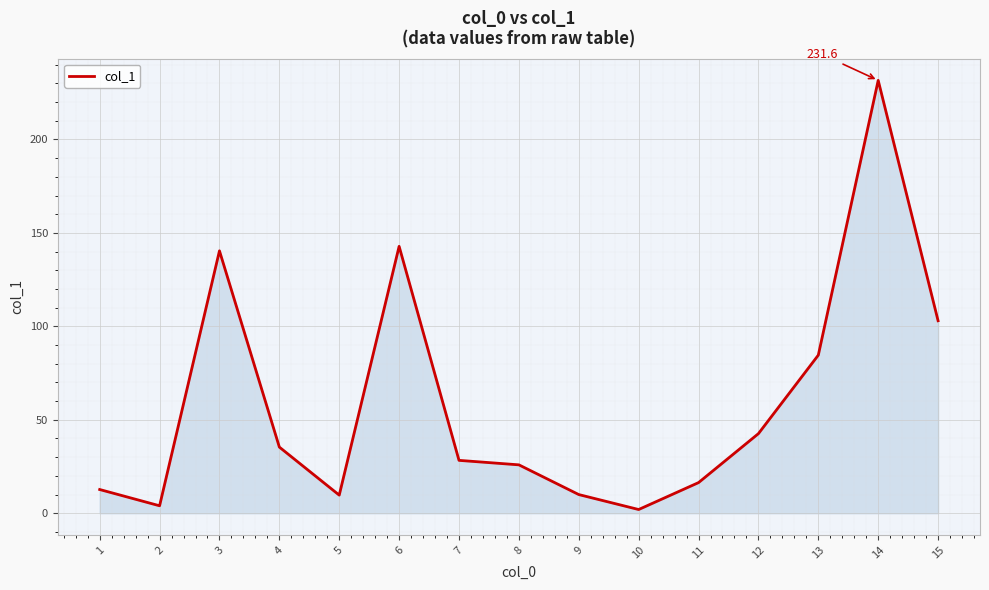

Is it true that the value at 14 is 379.4?

False